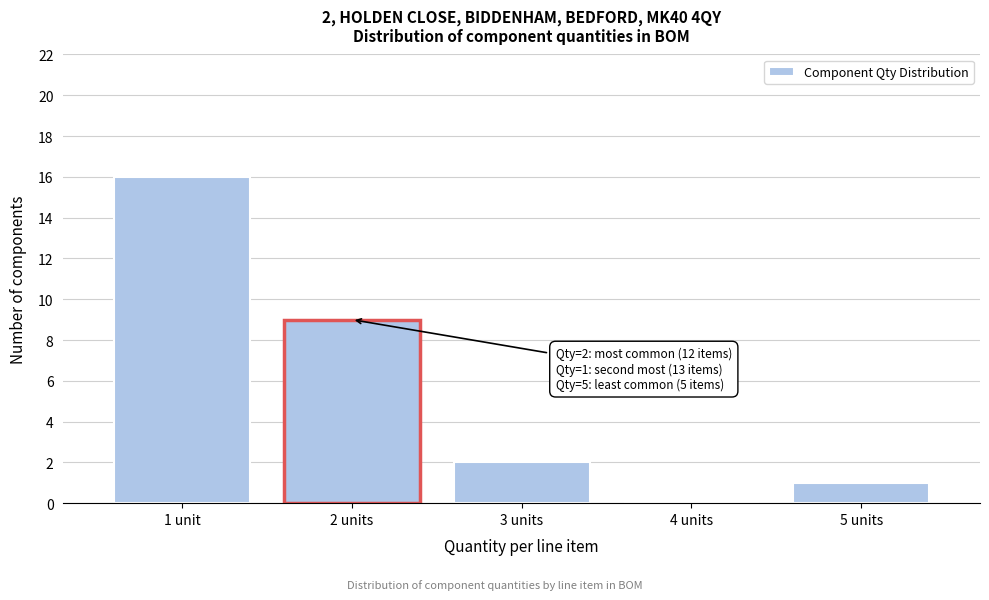

Reading left to right, list all the values displayed in this chart.

1 unit=16	2 units=9	3 units=2	4 units=0	5 units=1